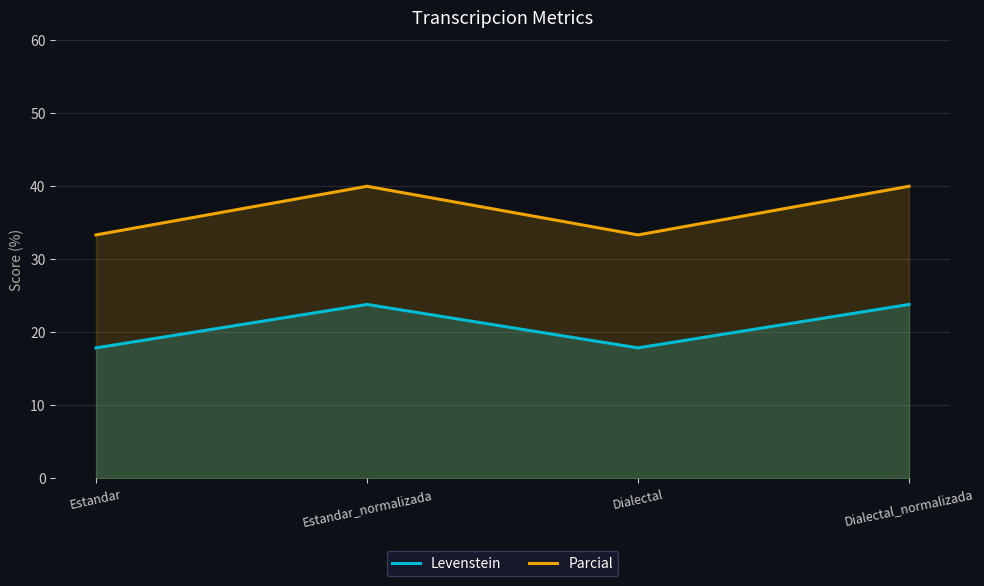

What is the sum of the Parcial values at Dialectal_normalizada and Dialectal?

73.3